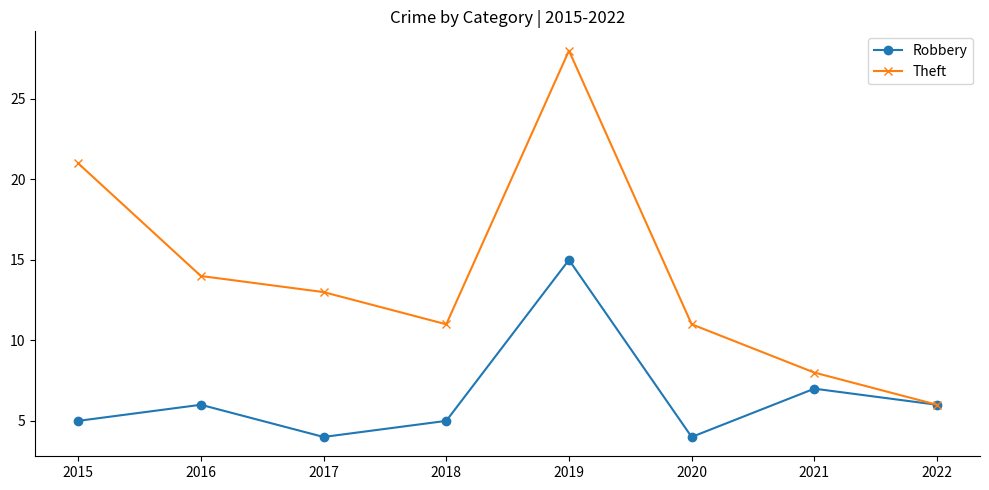

Which series has the widest spread of values?

Theft